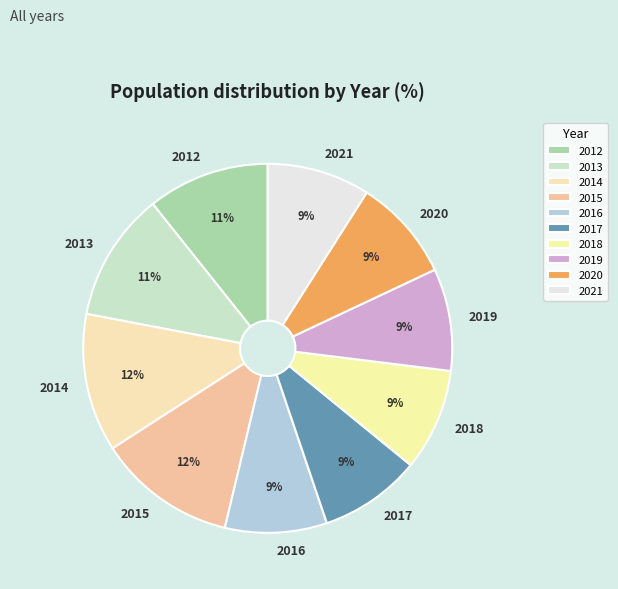

To the nearest percent, what percentage of the pie is 2019?

9%